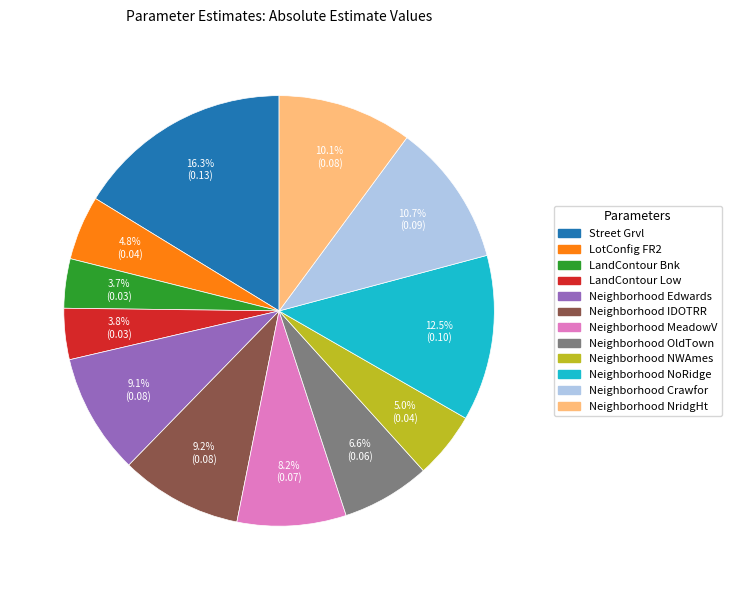

What is the largest slice in the pie chart?

Street Grvl